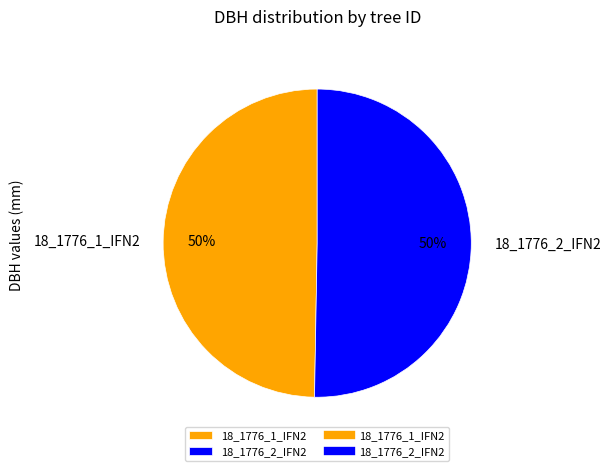

To the nearest percent, what is the average slice percentage?

50%